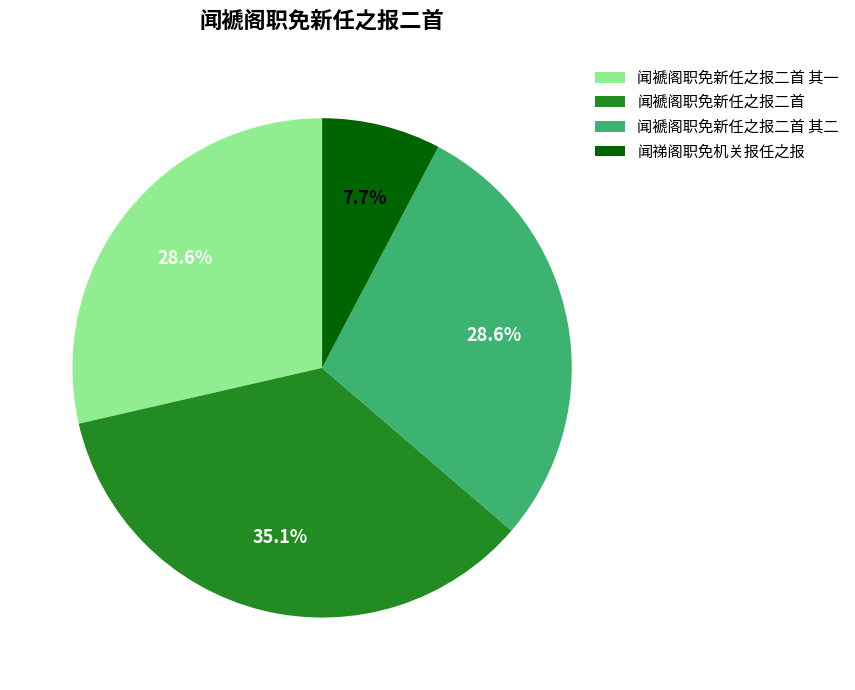

Is there a majority slice in this chart?

No